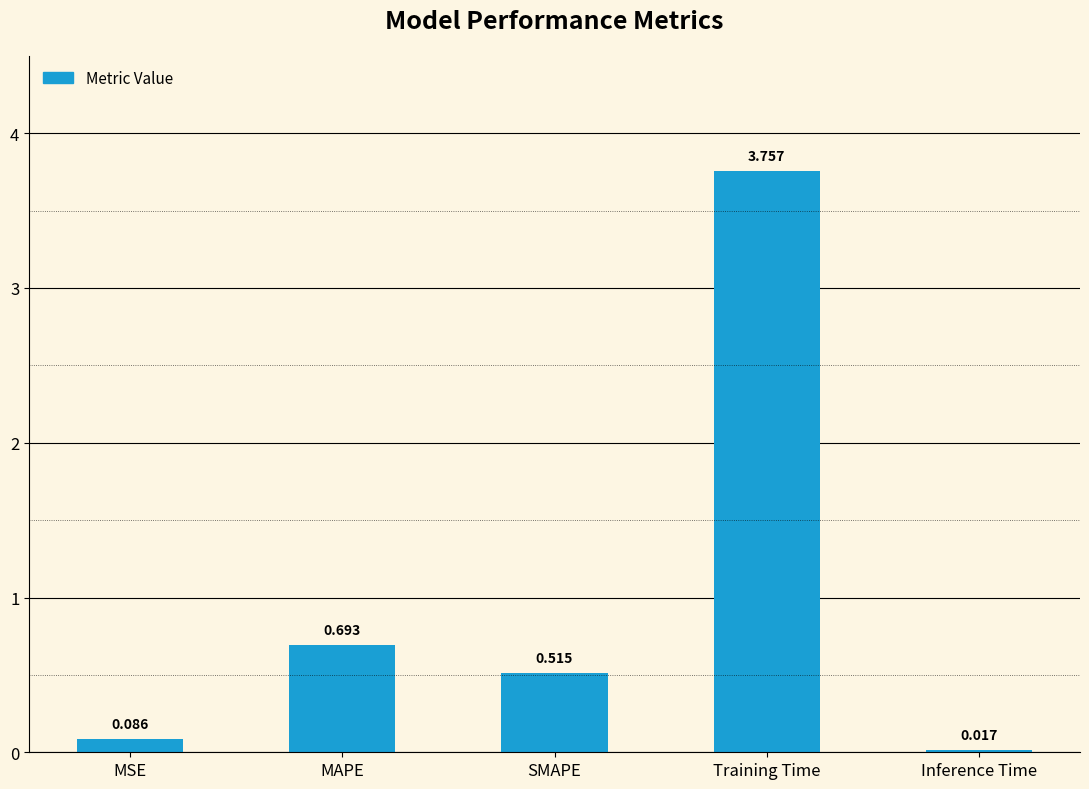

What is the average value?

1.0